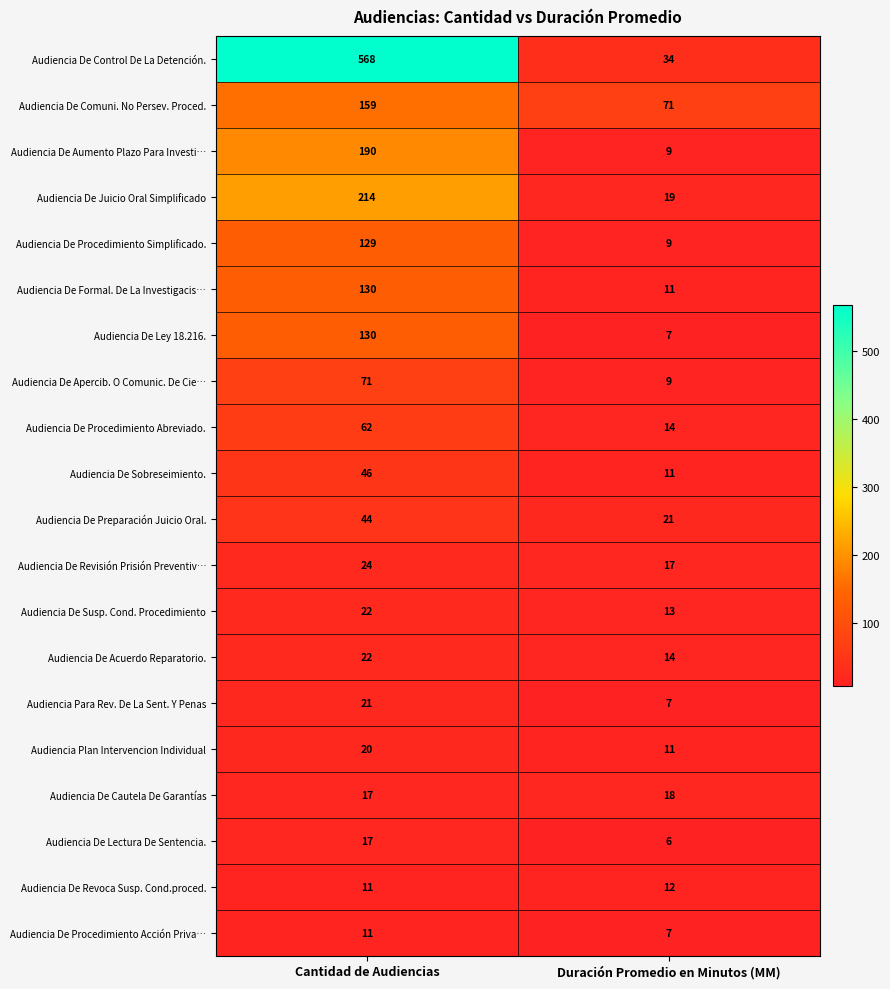

Is it true that Audiencia De Procedimiento Acción Priva… equals 4 at Duración Promedio en Minutos (MM)?

False